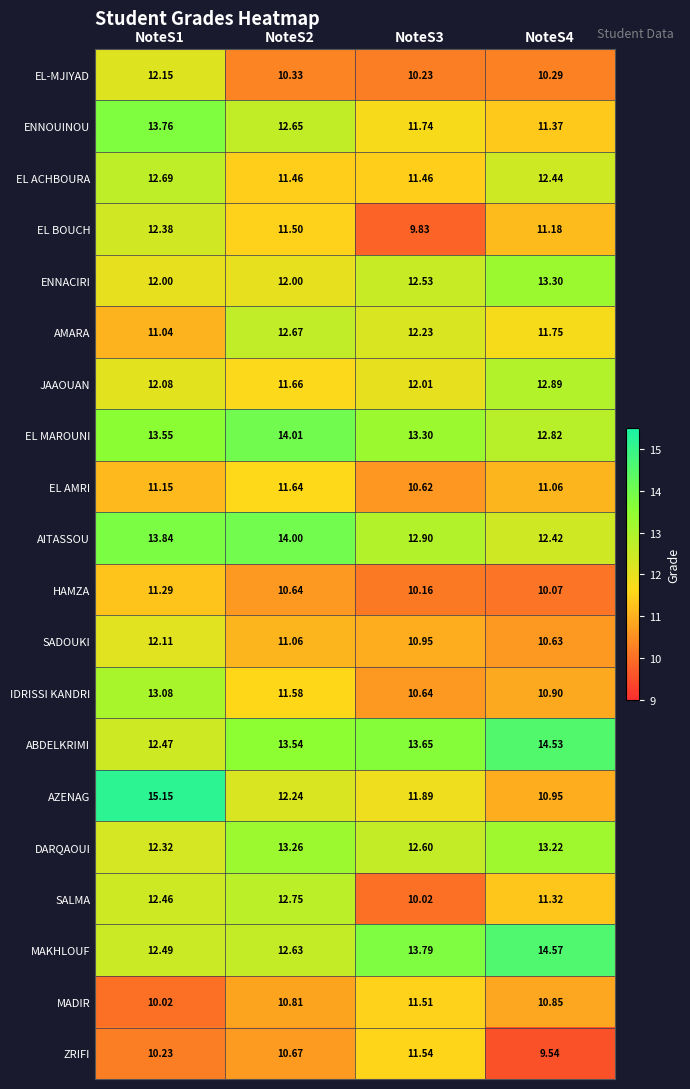

Count the number of data series in this chart.

20